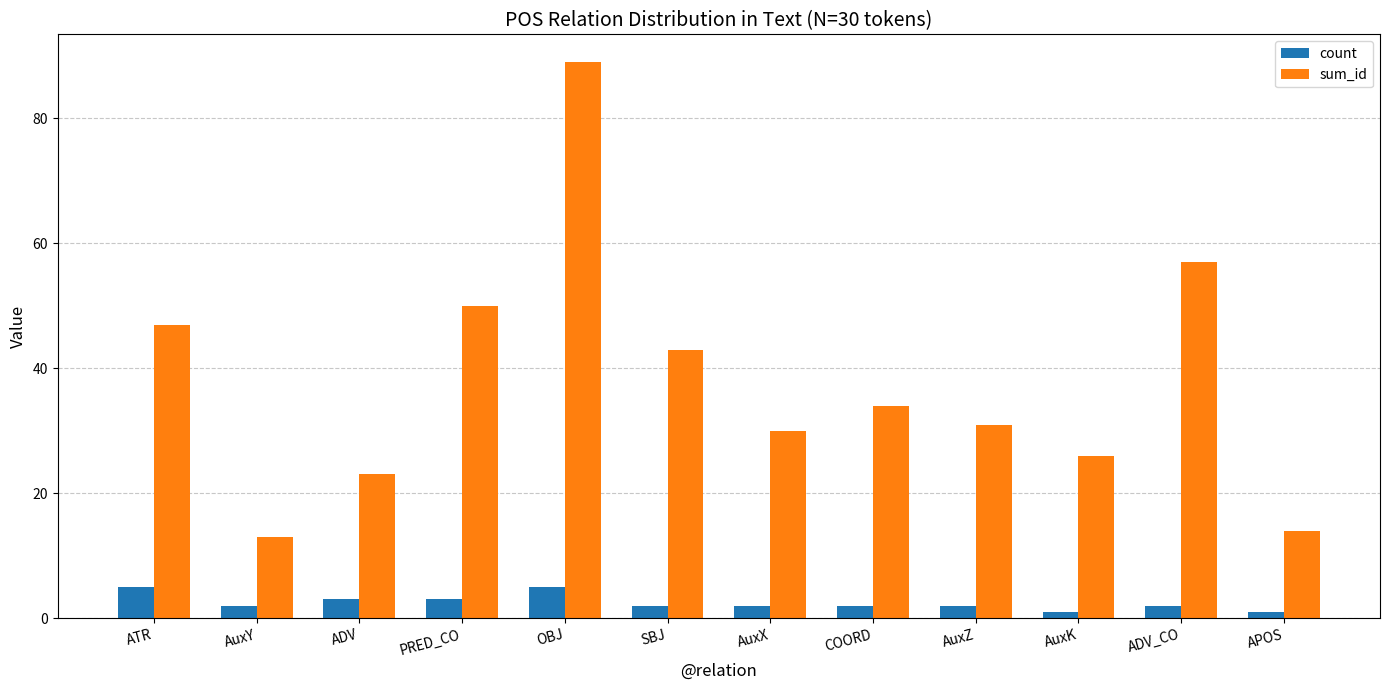

What is the average value of the sum_id series?

38